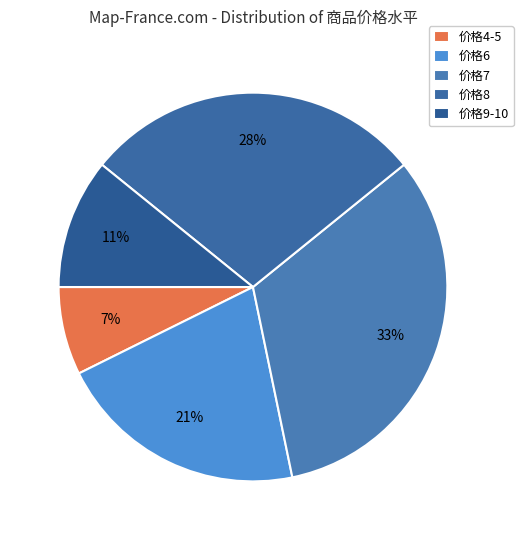

What is the smallest slice in the pie chart?

价格4-5